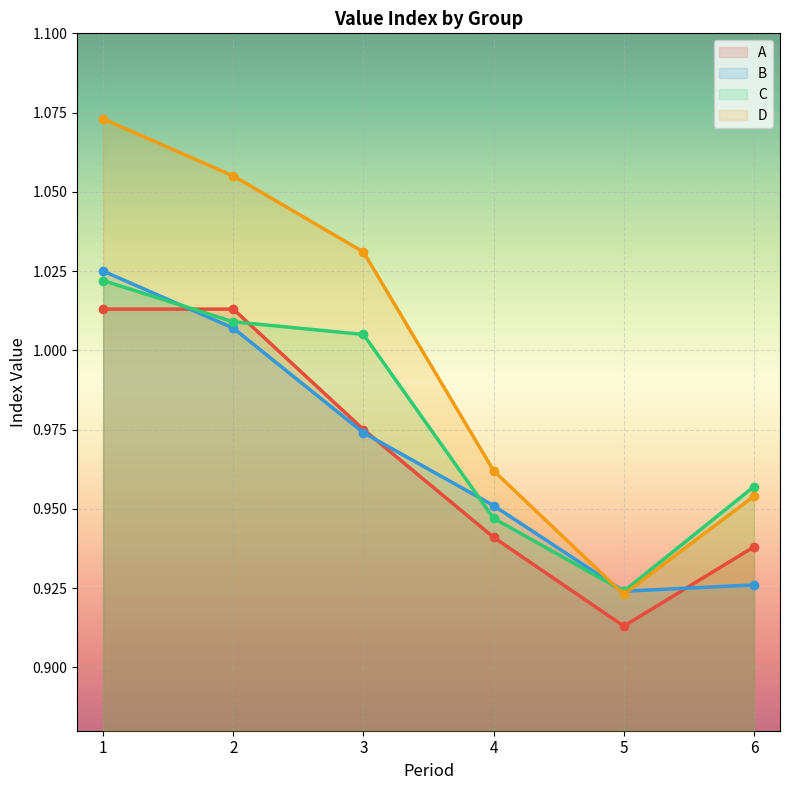

Which series has the largest total across all categories?

D